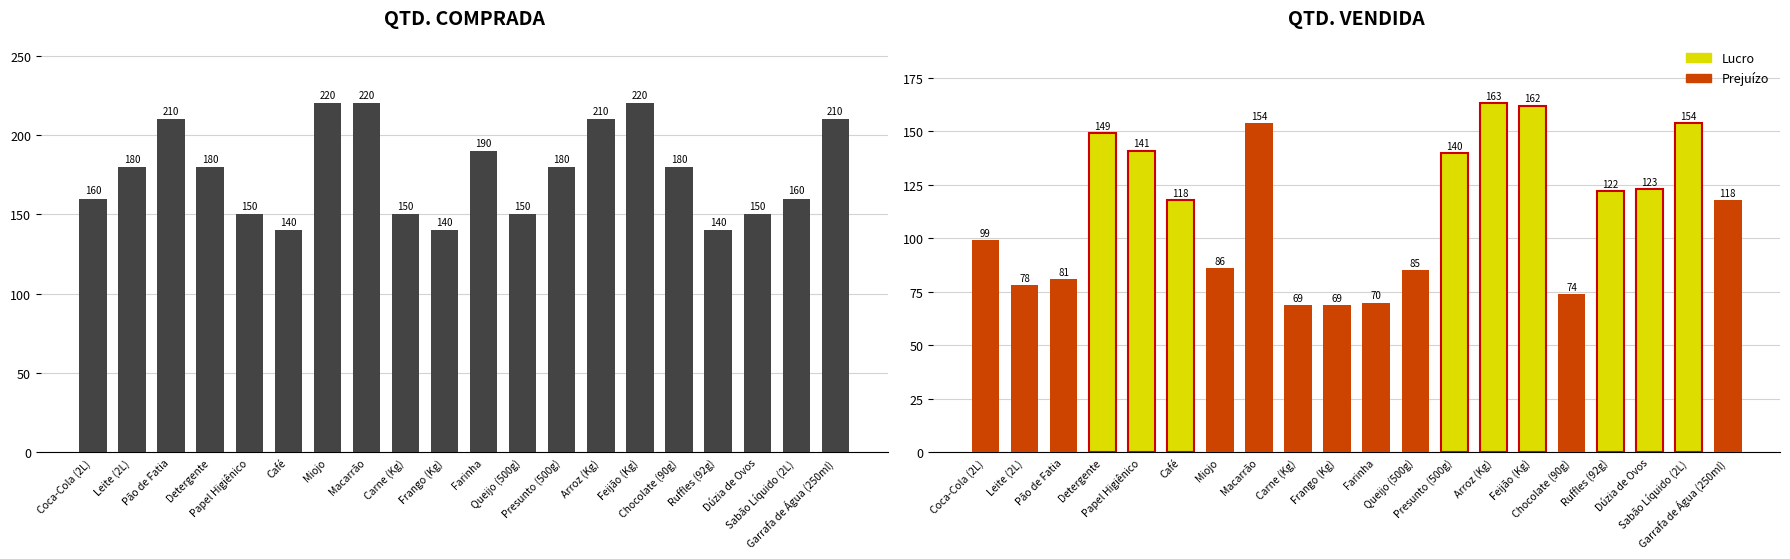

What is the difference between the maximum and minimum values?

80